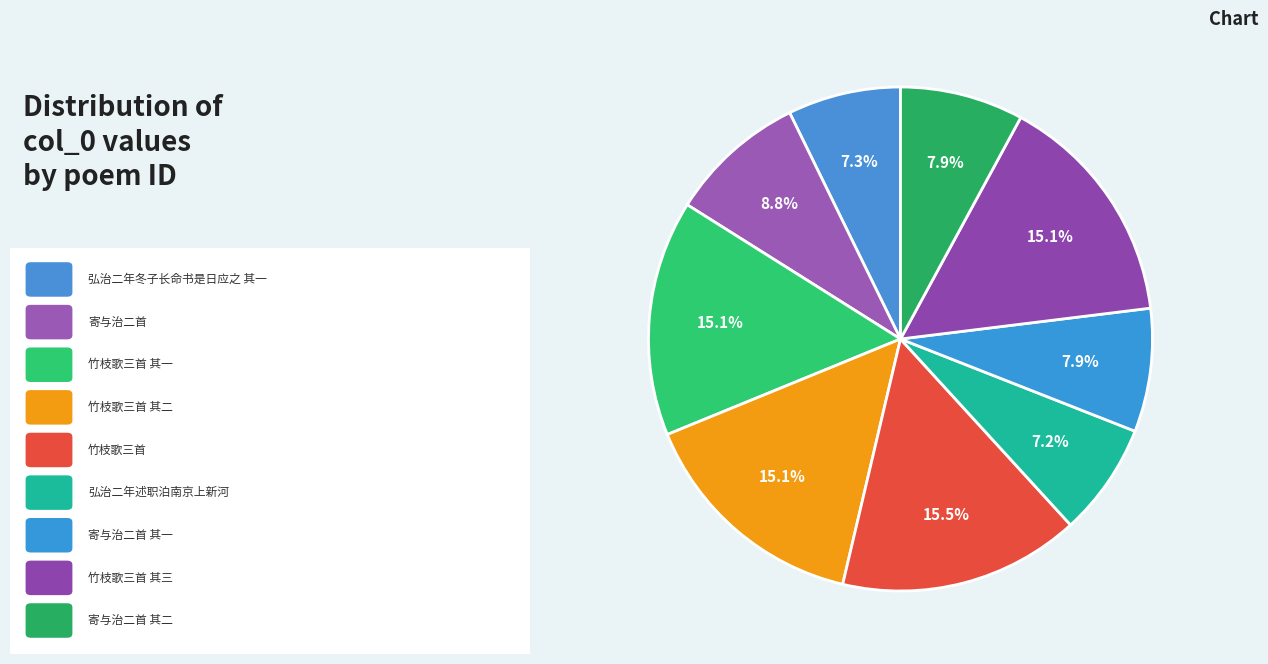

Count the number of slices in the pie.

9